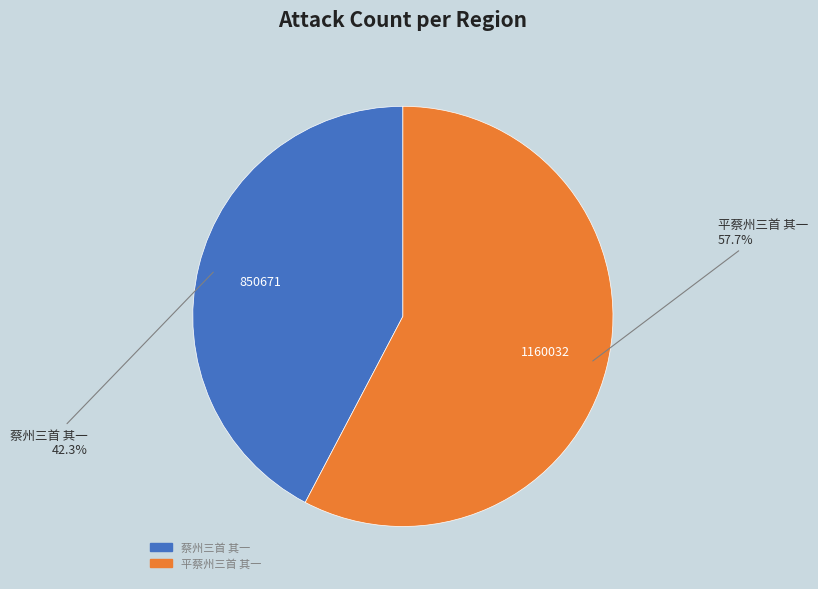

Is there any slice that represents more than half of the pie?

Yes